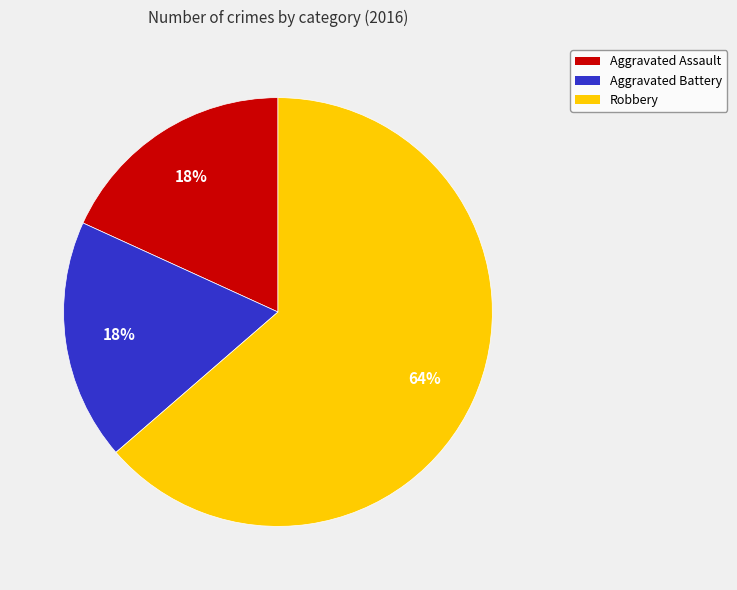

Combined, do Robbery and Aggravated Assault account for over 50%?

Yes